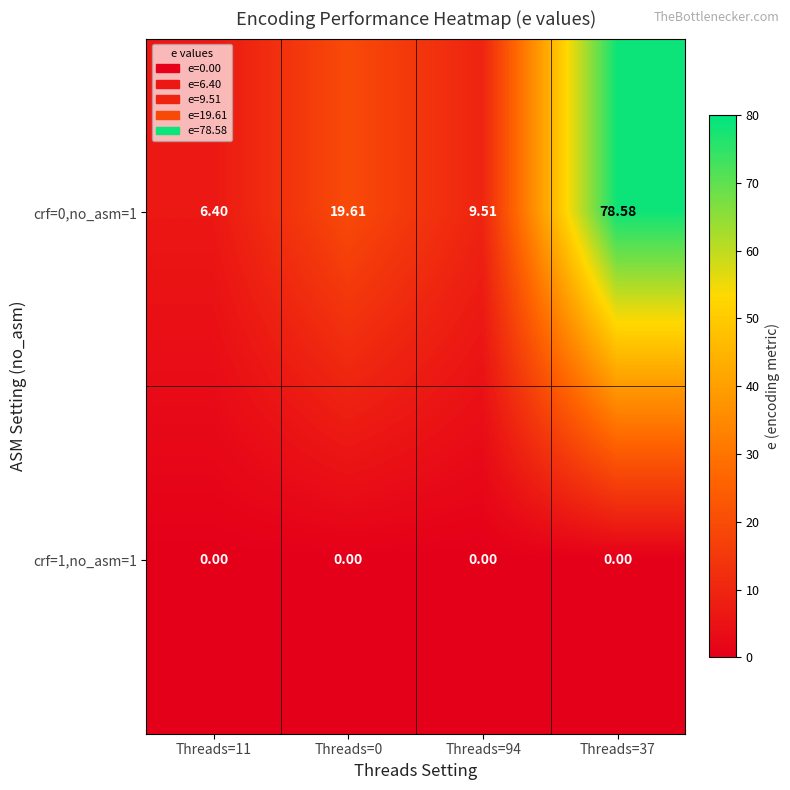

List the series in order of their overall mean, highest first.

crf=0,no_asm=1, crf=1,no_asm=1